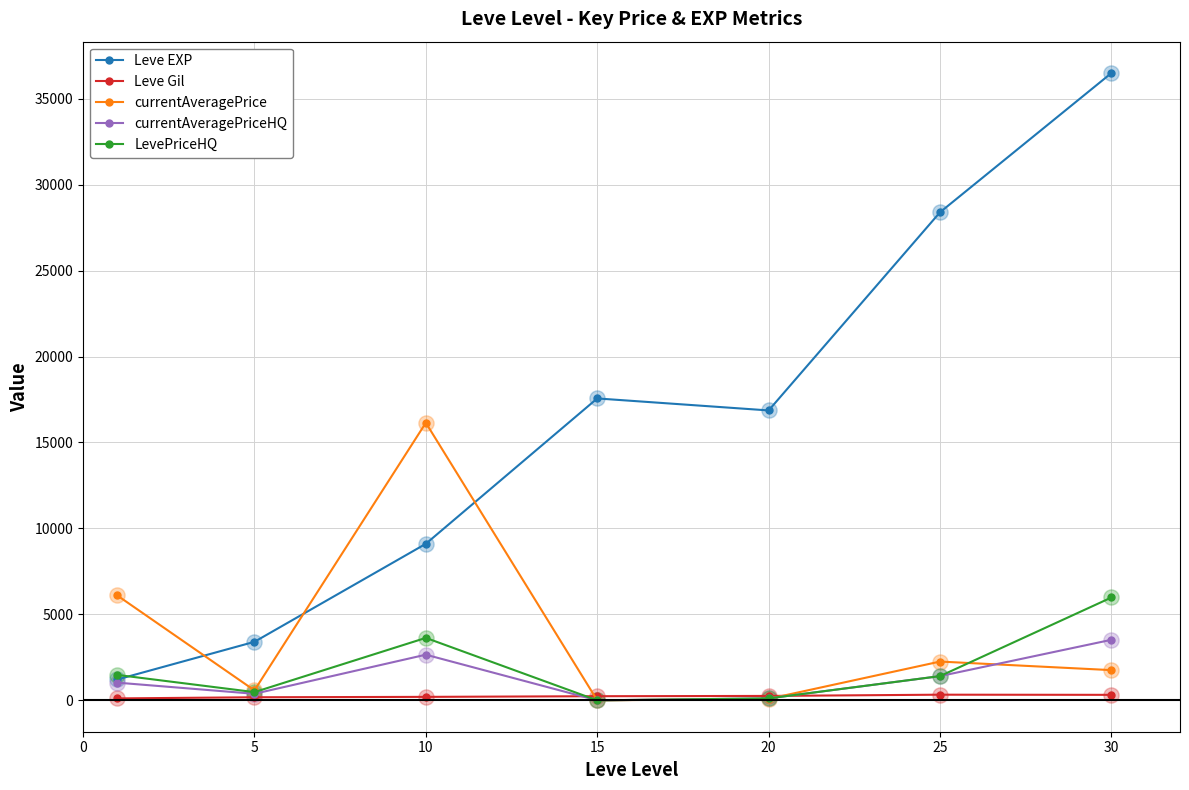

At how many categories does at least one series exceed 2266?

7